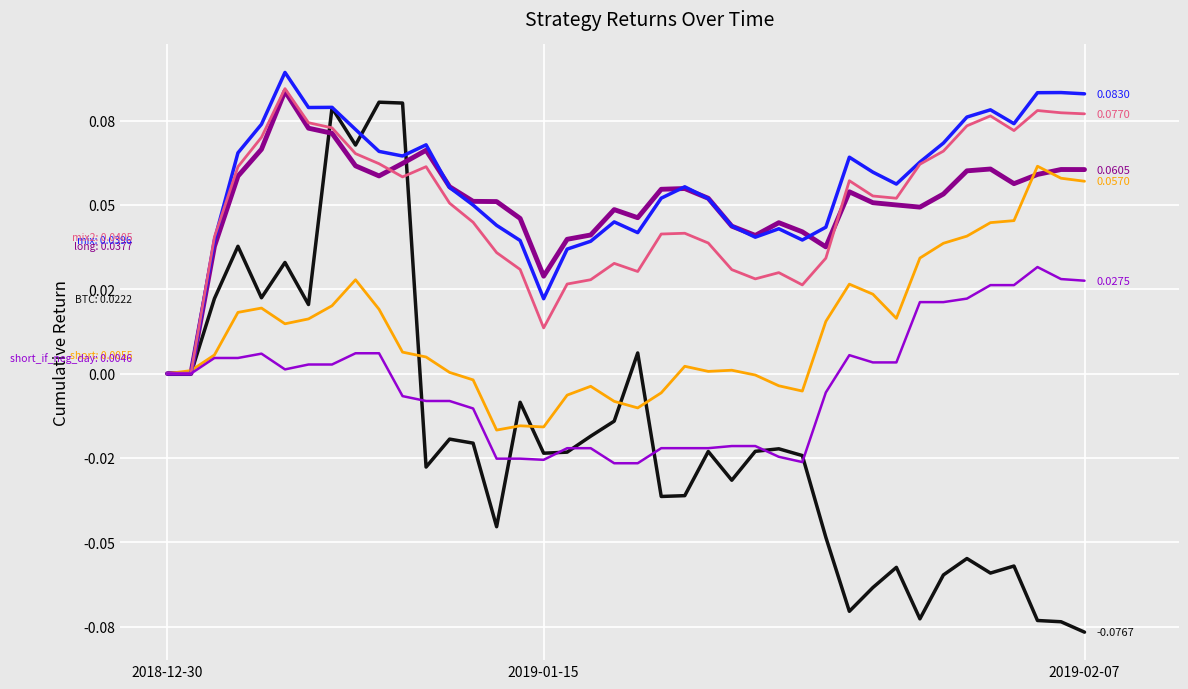

Is this an area chart (filled region under the line)?

No